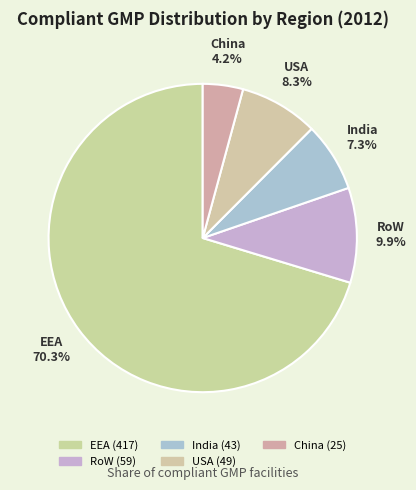

To the nearest percent, what is the average slice percentage?

20%